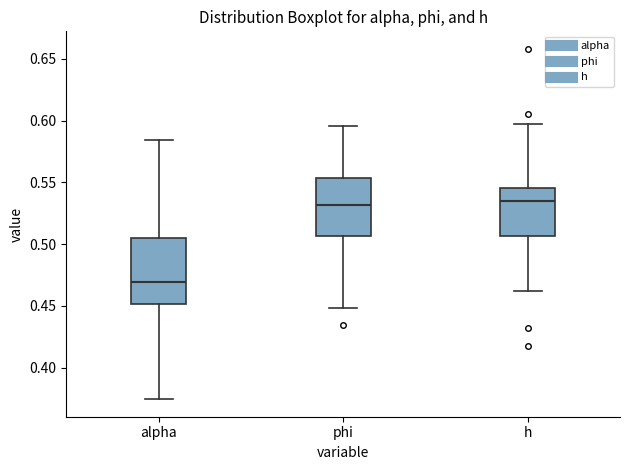

Where does the upper whisker of the box for phi end on the y-axis? The values are not printed on the chart, so give them approximately, as read against the axis.

0.595